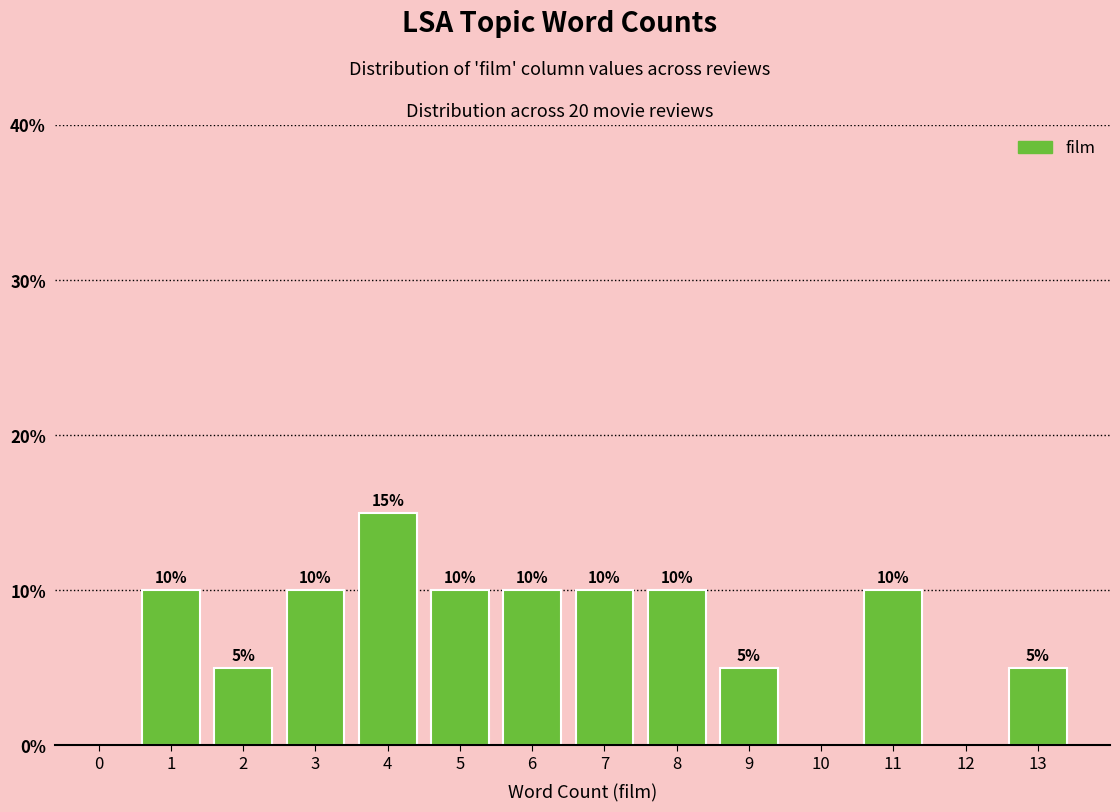

Reading right to left, what are all the values shown in this chart?

13=5	12=0	11=10	10=0	9=5	8=10	7=10	6=10	5=10	4=15	3=10	2=5	1=10	0=0